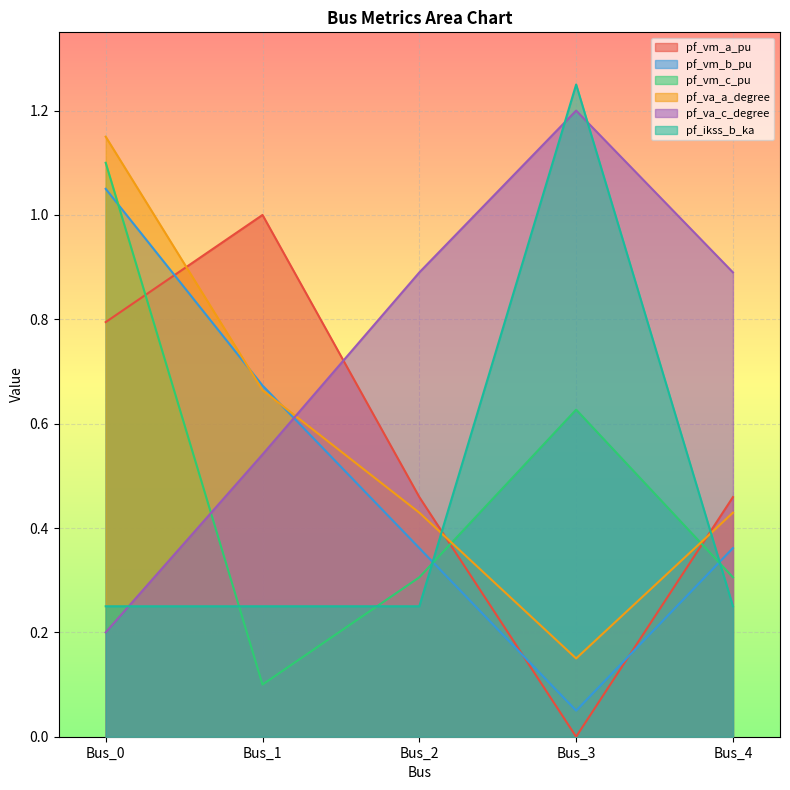

At which category does the chart reach its peak across all series?

Bus_3